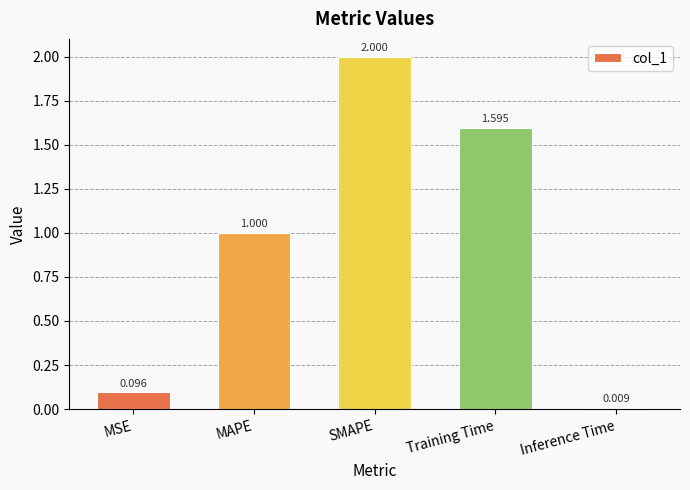

Which label corresponds to the largest value in the chart?

SMAPE